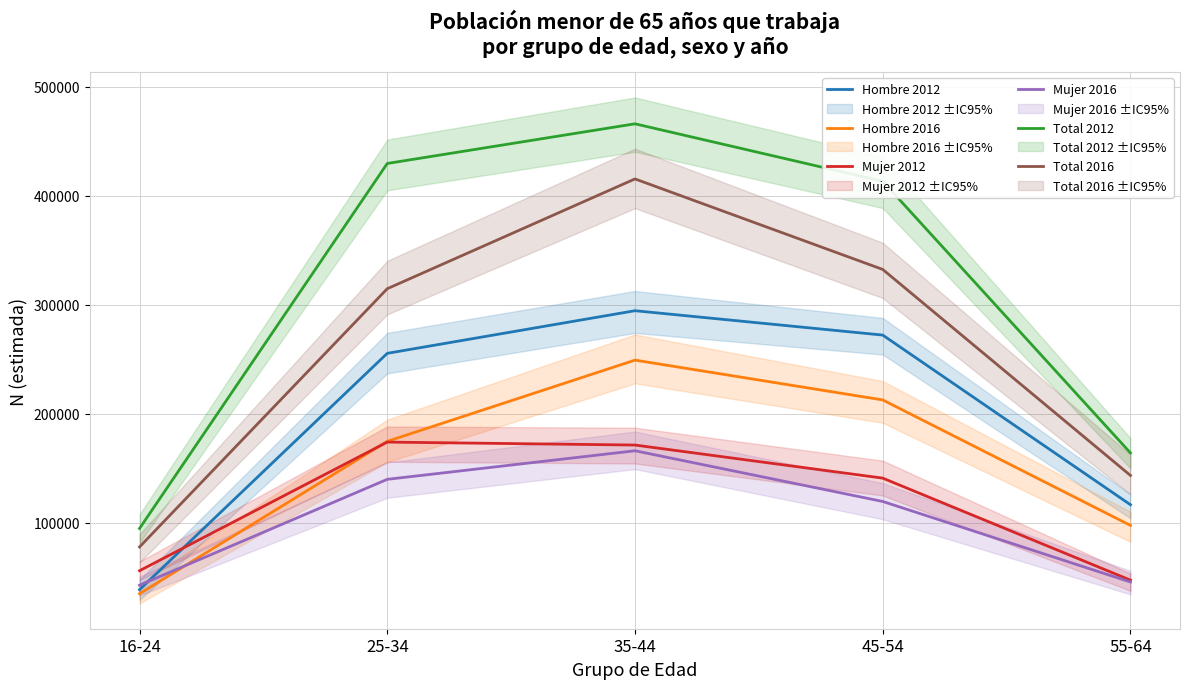

Reading left to right, extract all data points from this chart.

Hombre 2012: 16-24=38745	25-34=255481	35-44=294566	45-54=272219	55-64=116651
Hombre 2016: 16-24=35060	25-34=174793	35-44=249262	45-54=212757	55-64=97698
Mujer 2012: 16-24=56136	25-34=174090	35-44=171385	45-54=141049	55-64=47491
Mujer 2016: 16-24=42888	25-34=139942	35-44=166147	45-54=119655	55-64=45797
Total 2012: 16-24=94881	25-34=429572	35-44=465951	45-54=413269	55-64=164142
Total 2016: 16-24=77948	25-34=314735	35-44=415408	45-54=332412	55-64=143496